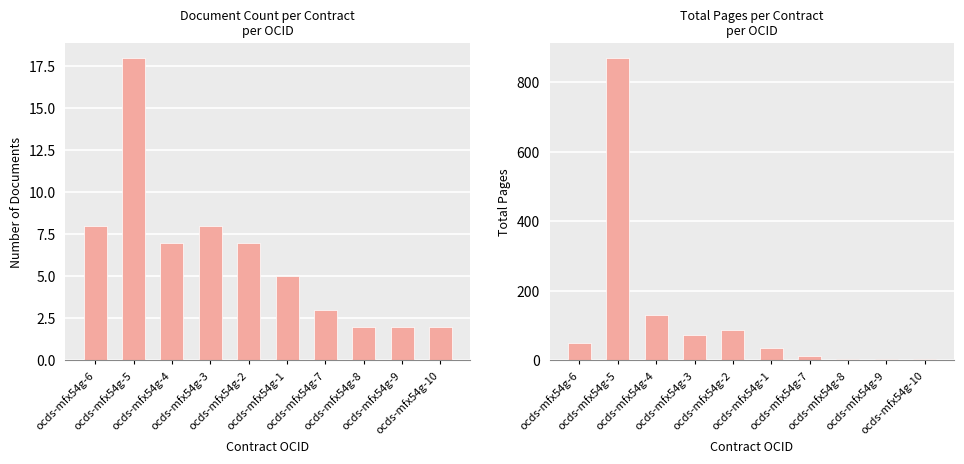

At which label does Document Count reach its peak?

ocds-mfx54g-5